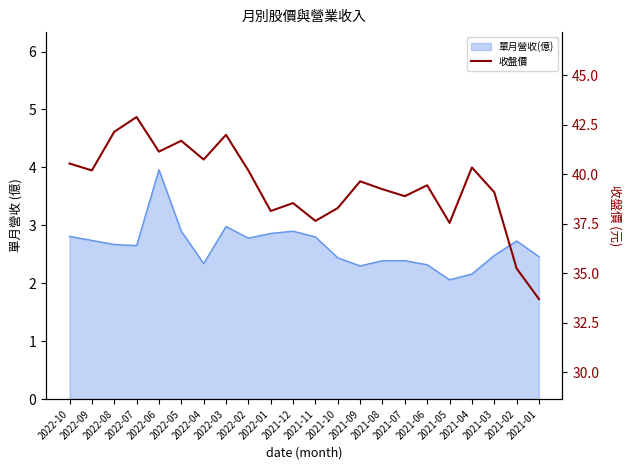

Does the chart display data point markers on the line(s)?

No